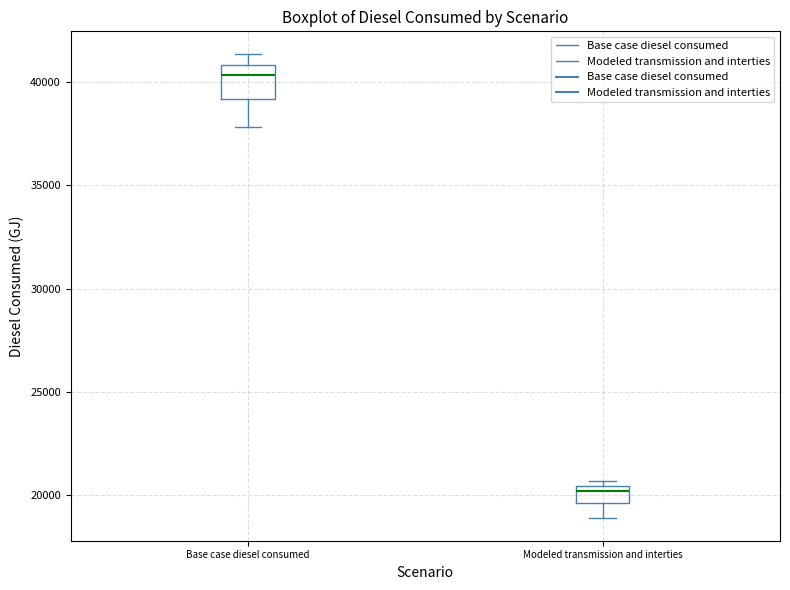

Reading left to right, transcribe this box plot: for each box, give where its median line is, the range the box spans, and where its two whiskers end, as read against the y-axis. The values are not printed on the chart, so give them approximately, as read against the axis.

Base case diesel consumed: median 40500, box 39000 to 41000, whiskers 38000 to 41500
Modeled transmission and interties: median 20000, box 19500 to 20500, whiskers 19000 to 20500 (just above the box's upper edge)